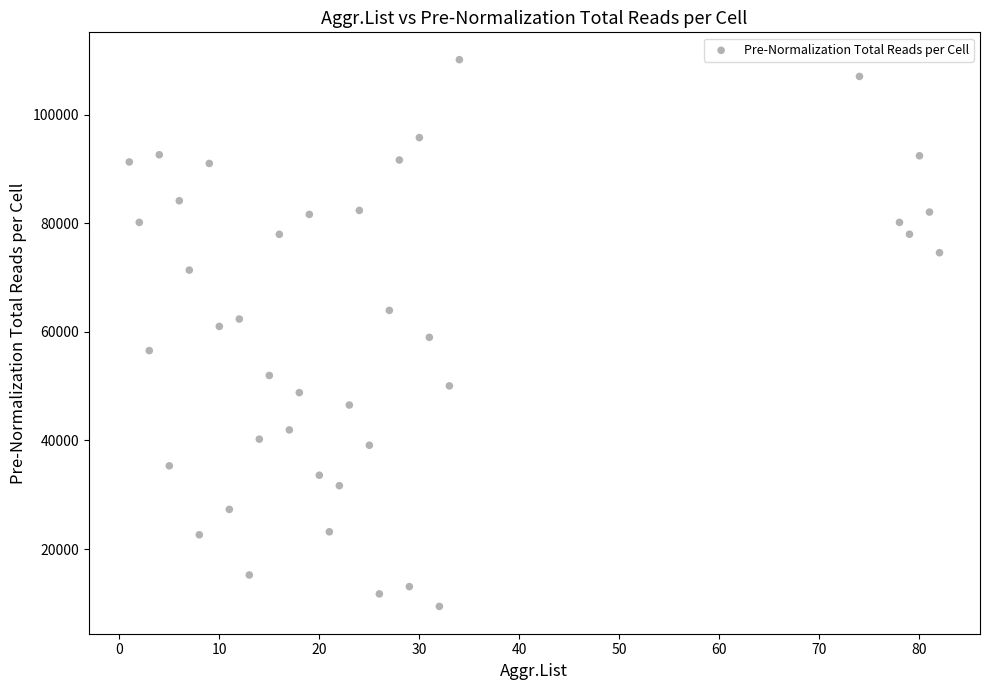

What is the range of X values (max minus min)?

81